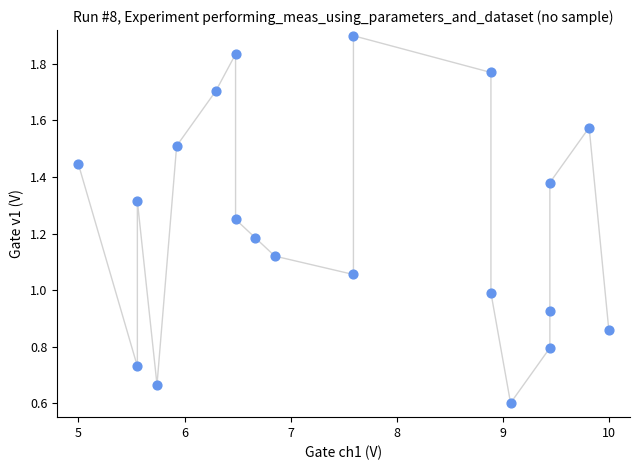

What is the range of X values (max minus min)?

5.0